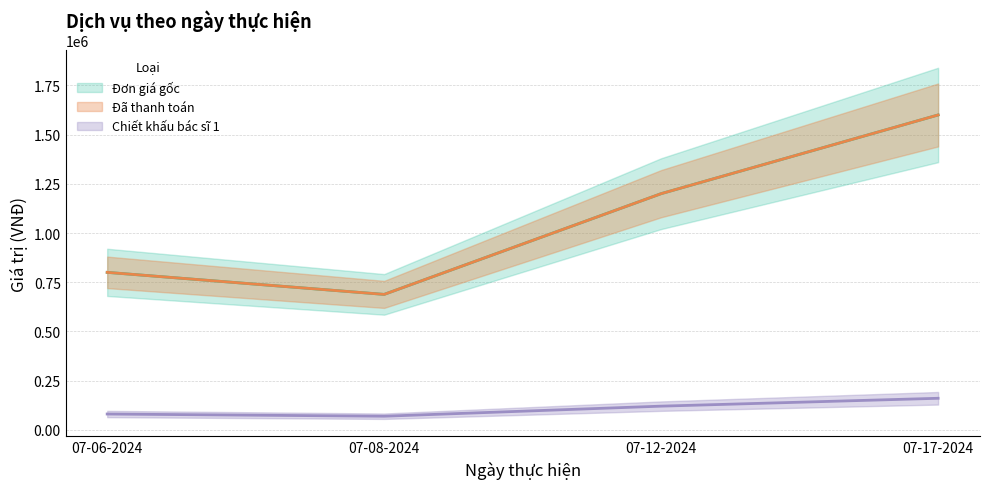

Count the Chiết khấu bác sĩ 1 values in the range 80000 to 160000.

3